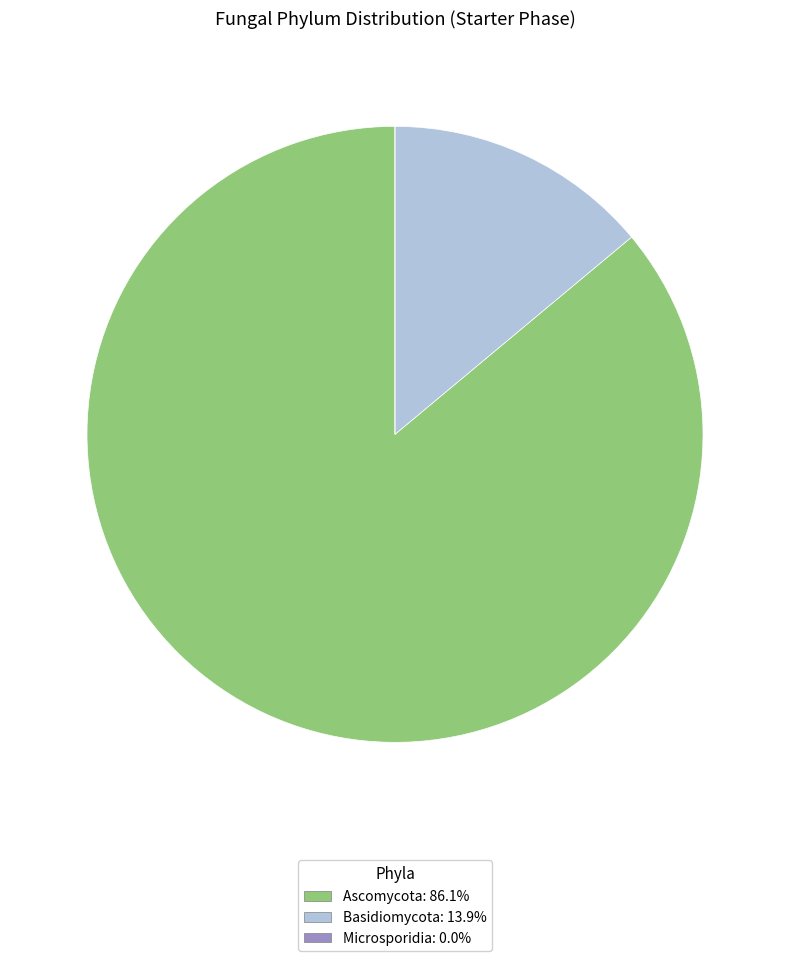

Do Basidiomycota and Ascomycota together represent more than half of the pie?

Yes